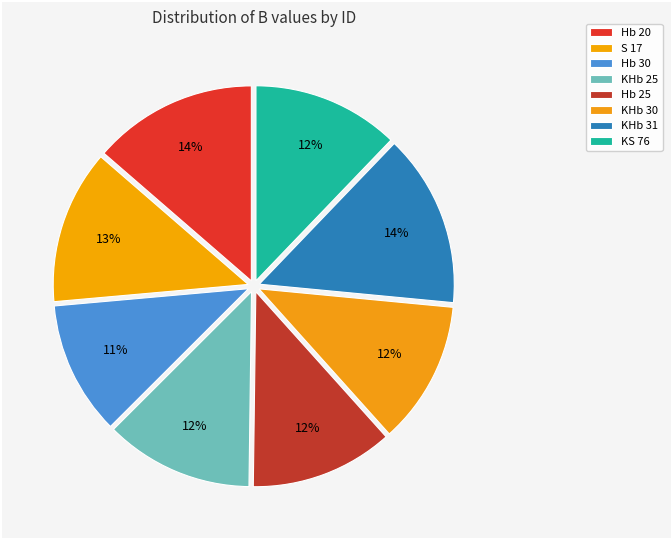

To the nearest percent, what is the difference between the largest and smallest slice percentages?

3%